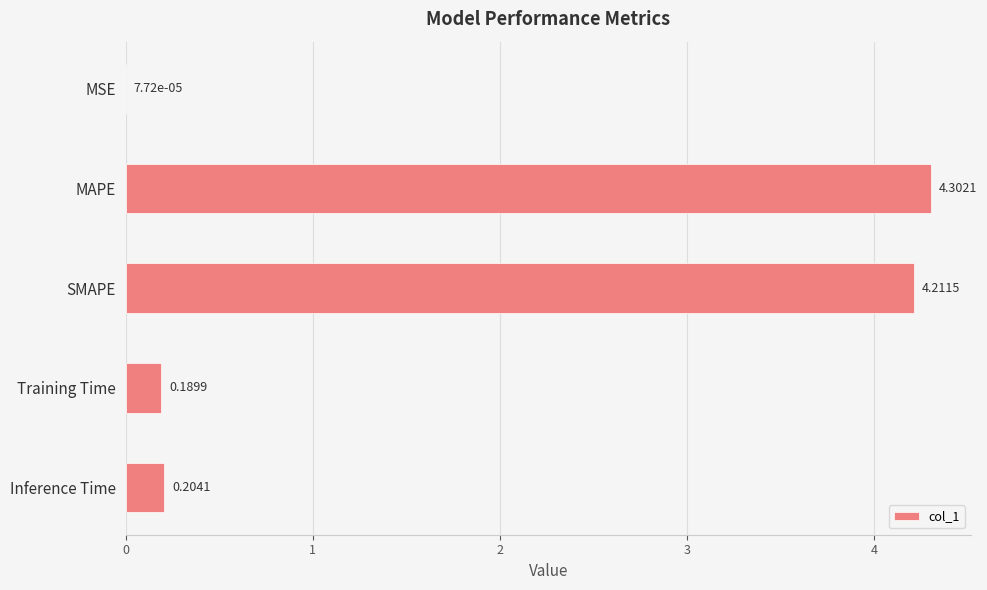

What is the sum of the values at MAPE and Training Time?

4.5